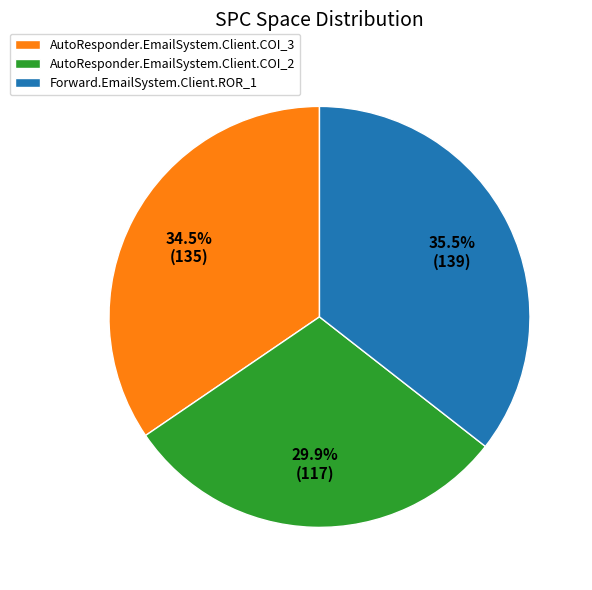

Is there any slice that represents more than half of the pie?

No